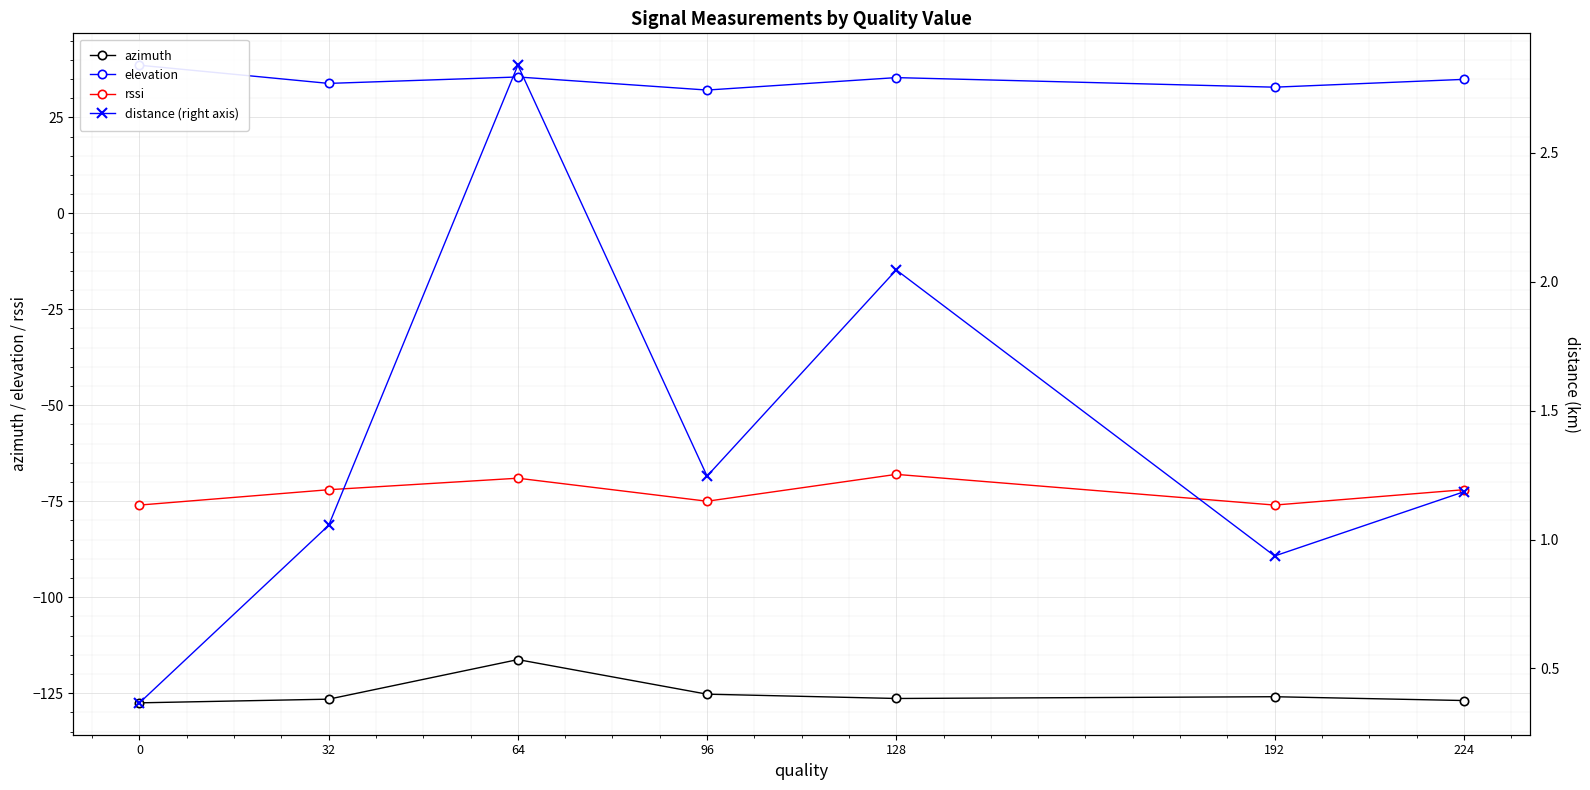

In azimuth, how many points are lower than both neighbors (excluding endpoints)?

1